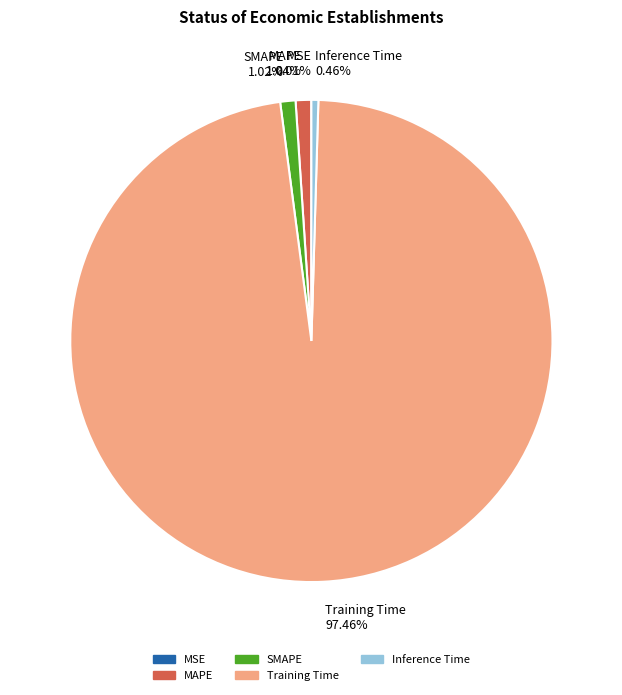

Which category has the biggest portion of the pie?

Training Time